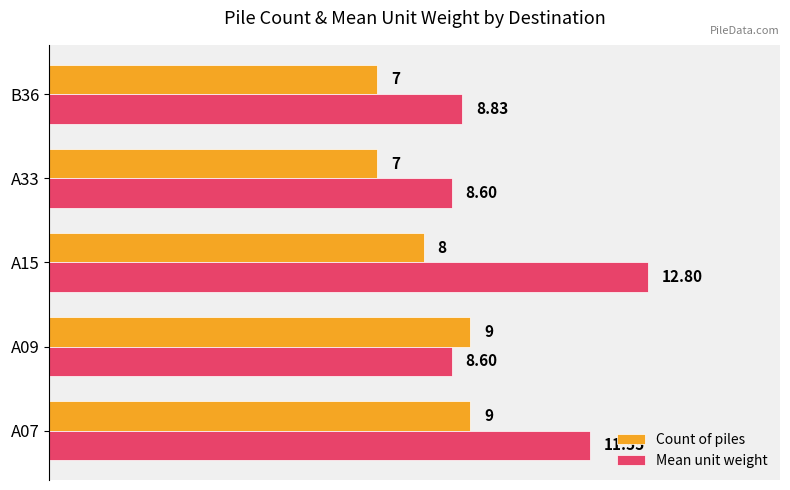

Between A15 and B36, which series saw the biggest shift?

Mean unit weight